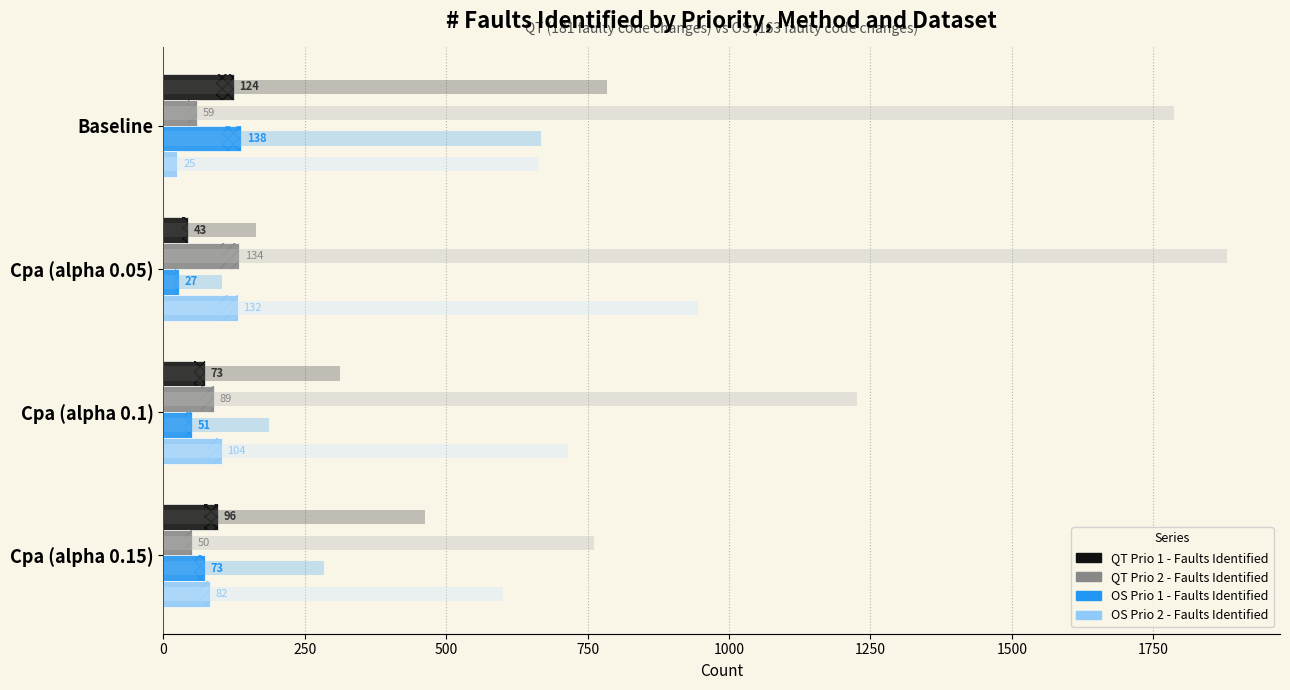

Between Cpa (alpha 0.1) and Cpa (alpha 0.15), which is larger?

Cpa (alpha 0.15)